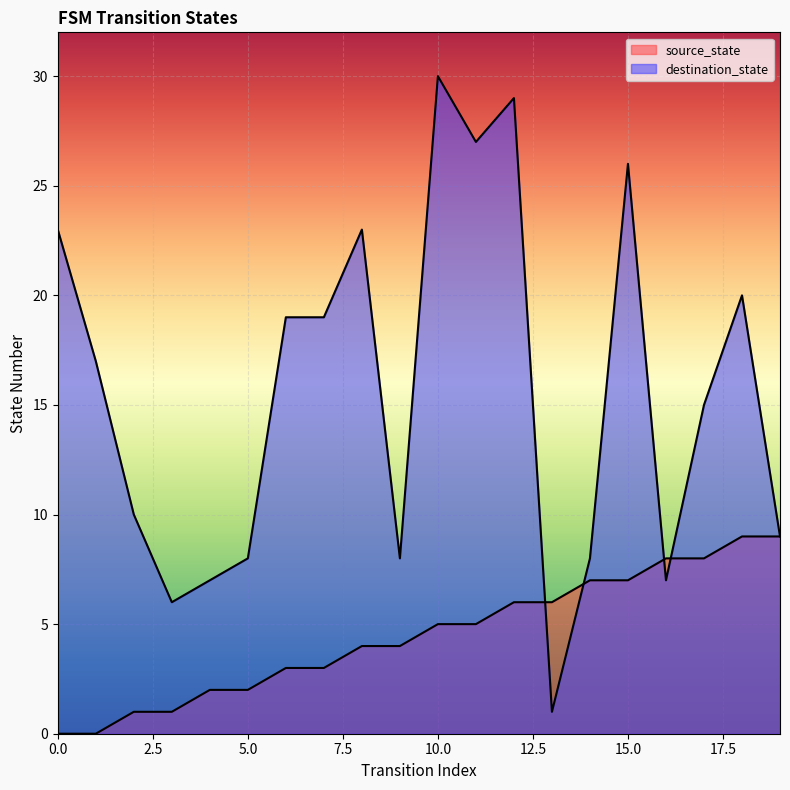

Between which two adjacent categories do source_state and destination_state first intersect?

12 and 13